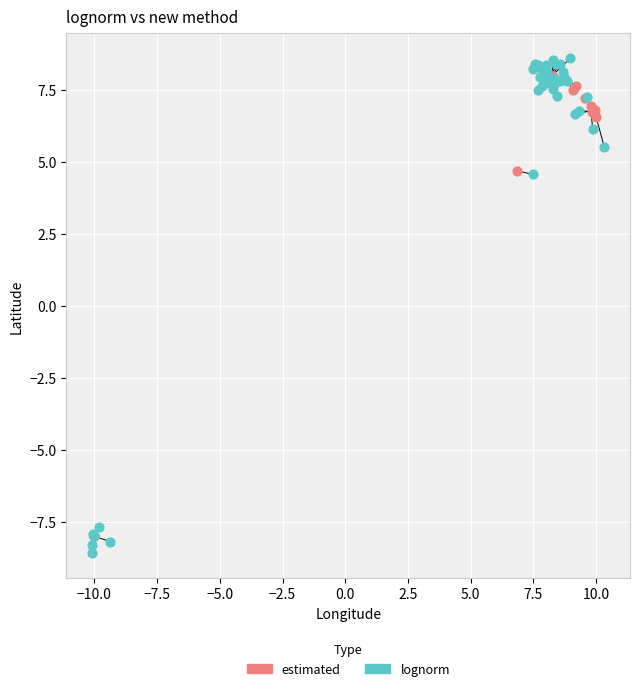

Which series has the largest Y range (max minus min)?

lognorm